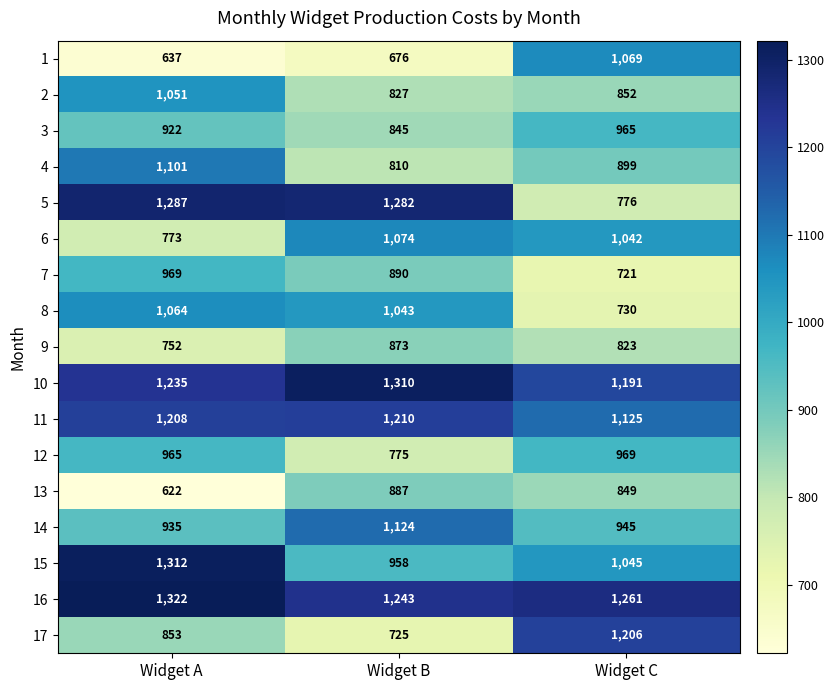

What is the spread (max minus min) of values at Widget A?

700